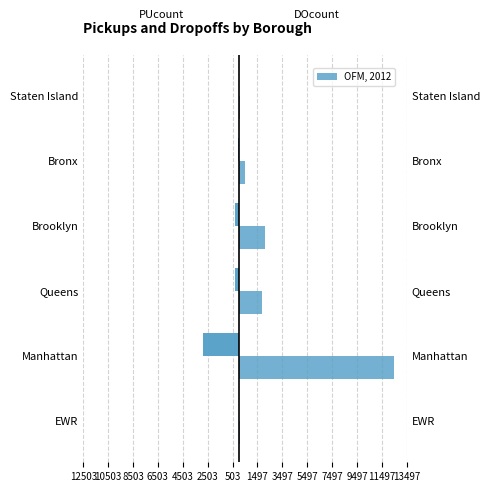

Rank the series by their average value, from highest to lowest.

DOcount, PUcount